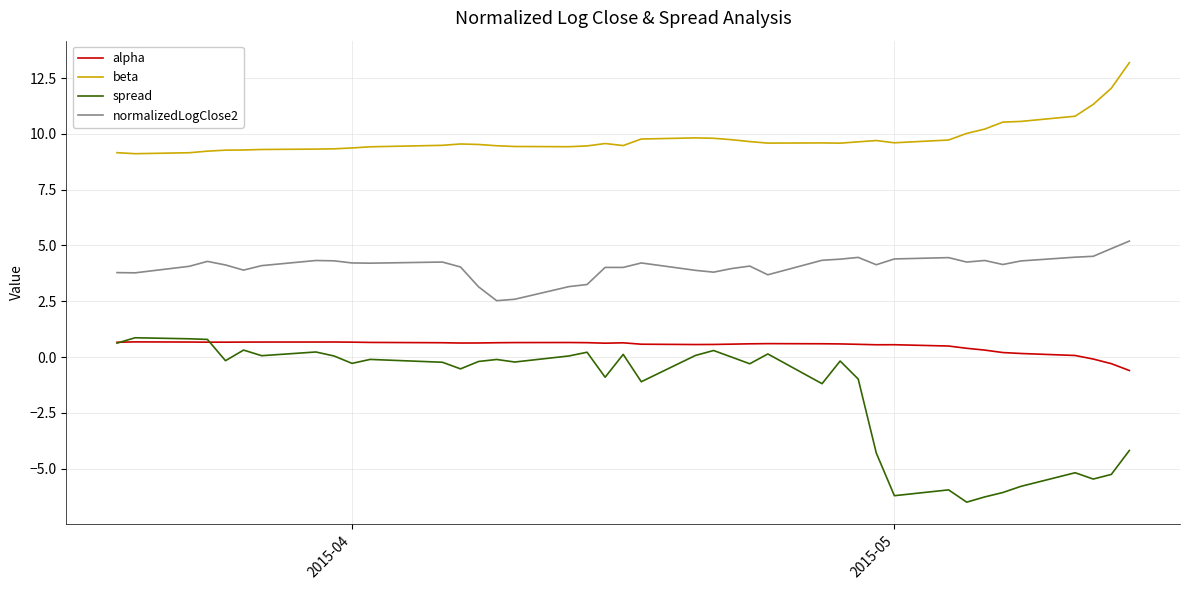

Rank the series by their average value, from highest to lowest.

beta, normalizedLogClose2, alpha, spread